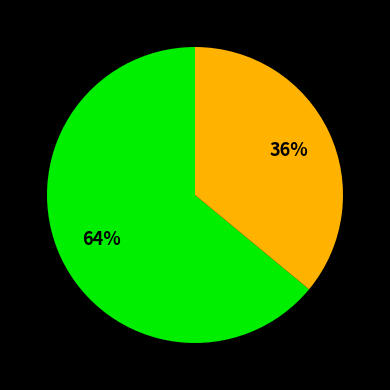

How many slices are in this pie chart?

2